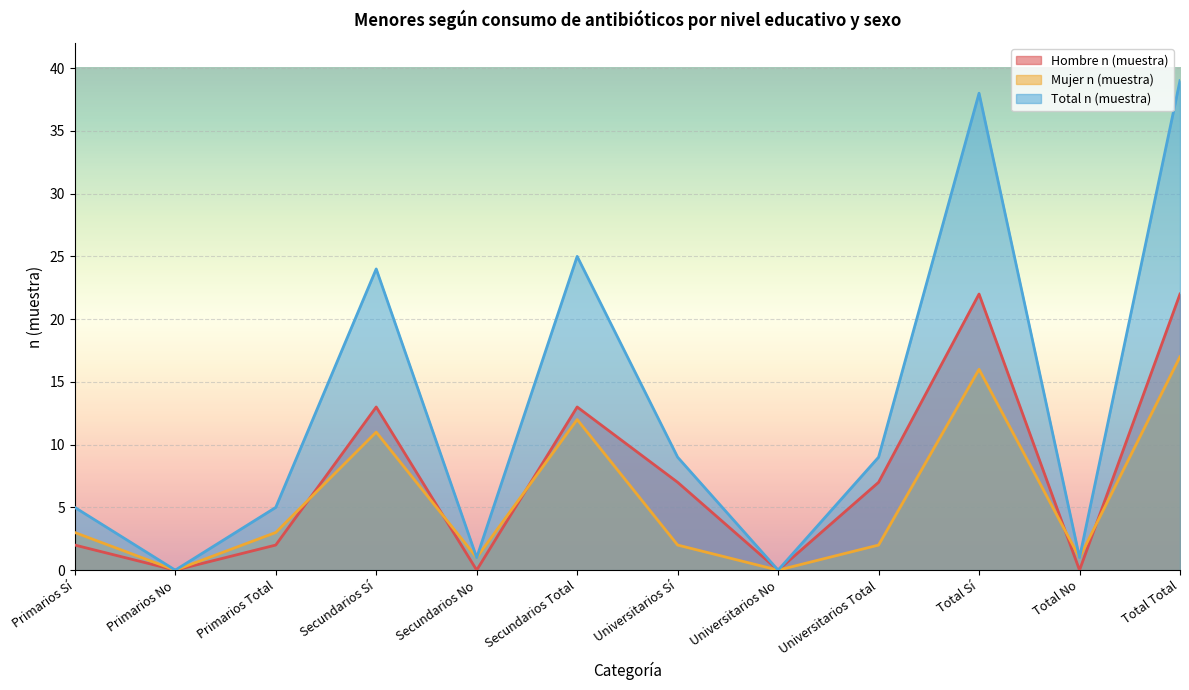

What is the label of the 5th point from the right?

Universitarios No